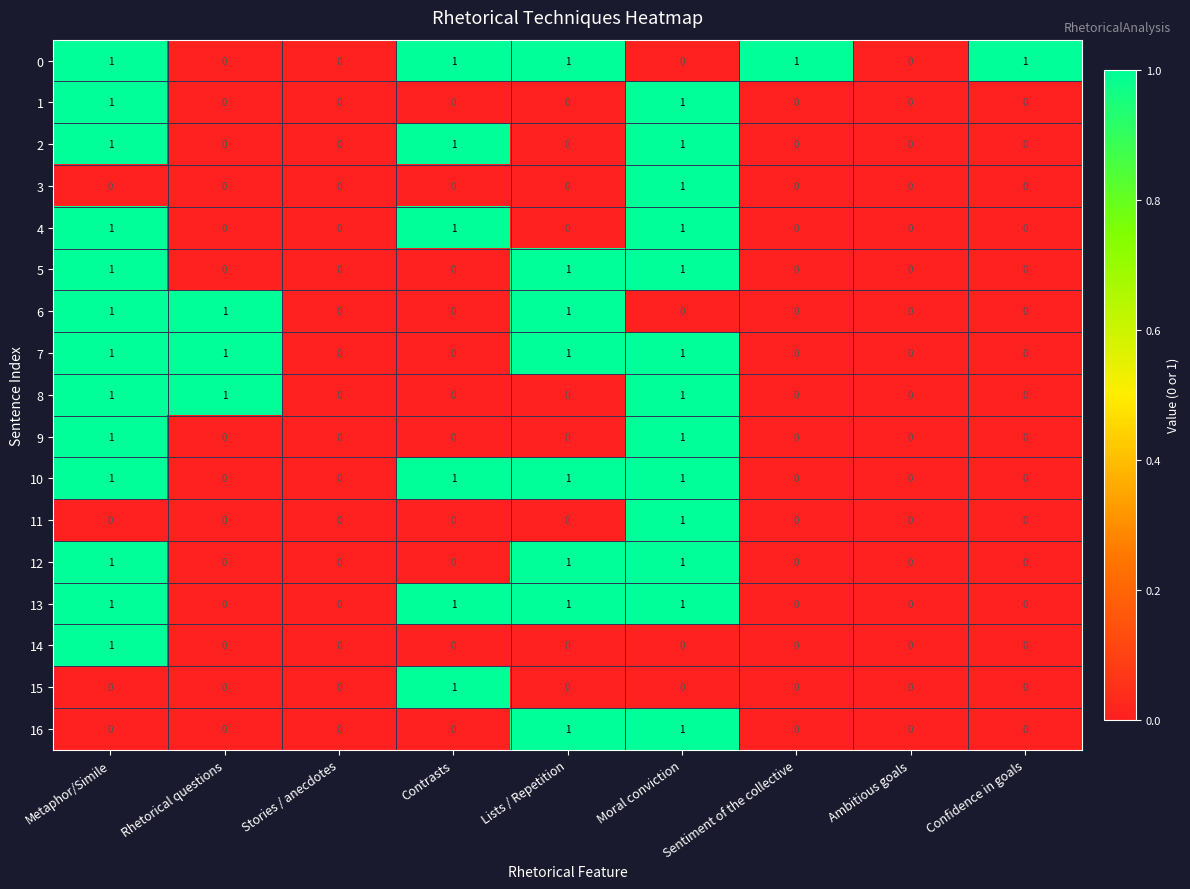

The 12 series shows 0 at Rhetorical questions. True or false?

True